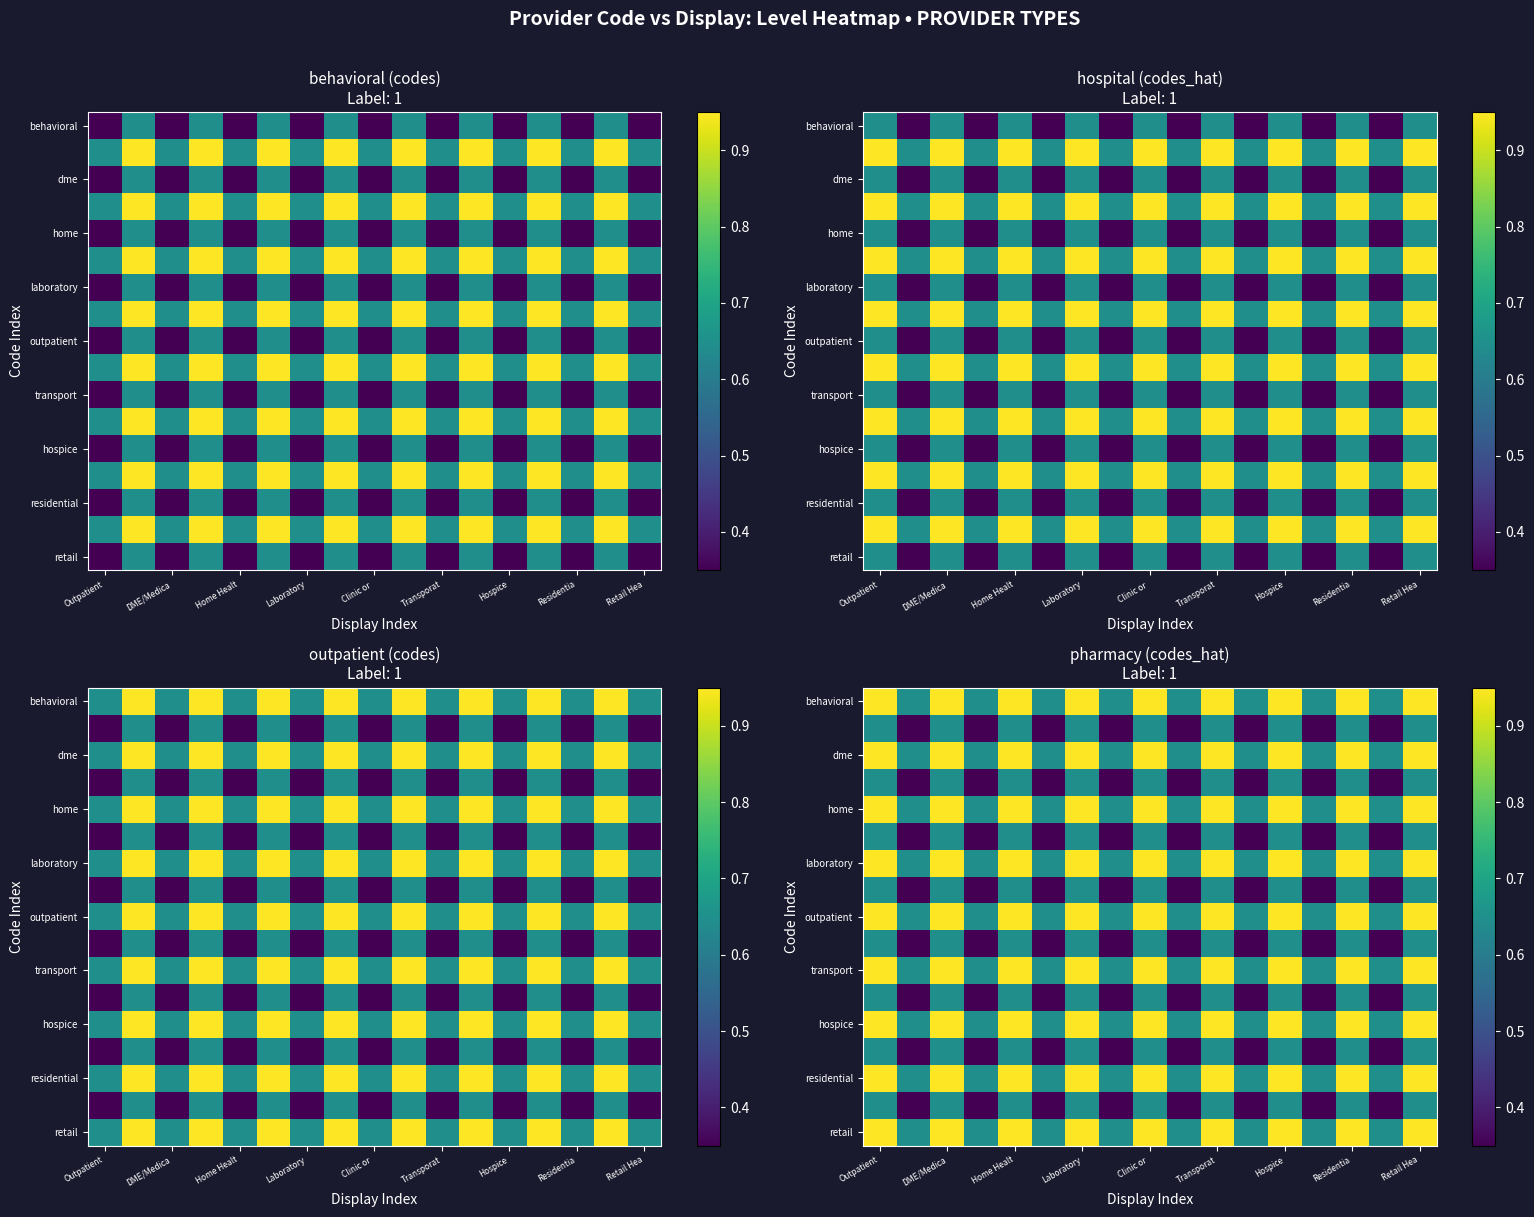

At which category does the chart reach its peak across all series?

Outpatient